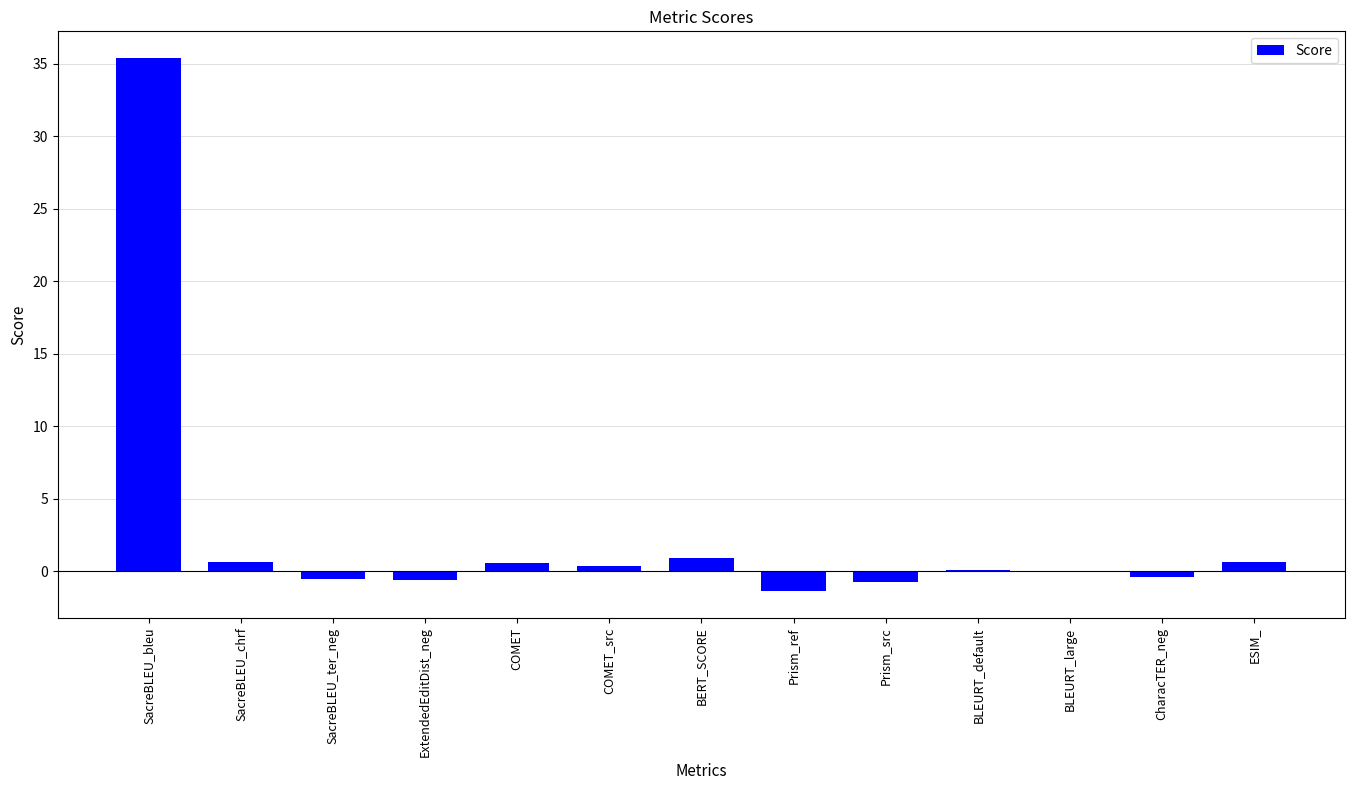

What is the sum of all values?

34.8